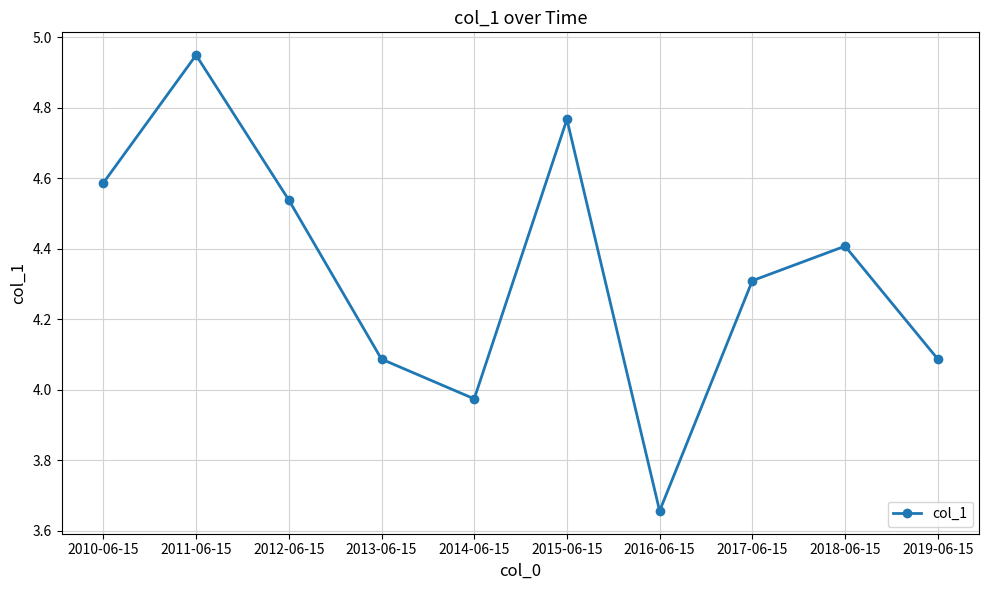

The value at 2018-06-15 is 4.4. True or false?

True